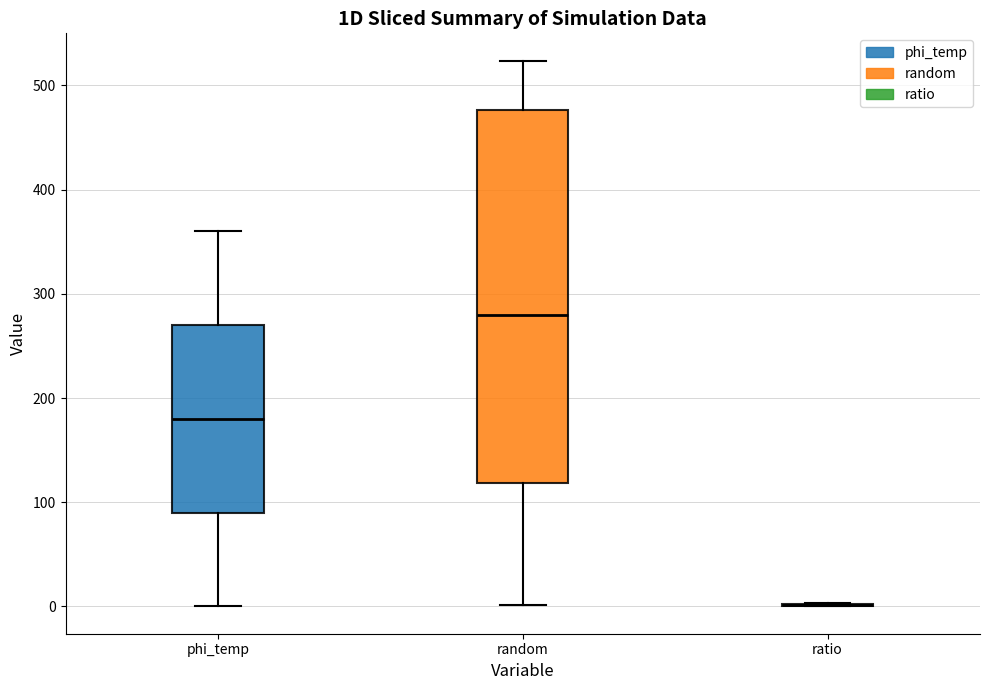

Where is the lower edge of the box for random on the y-axis? The values are not printed on the chart, so give them approximately, as read against the axis.

120